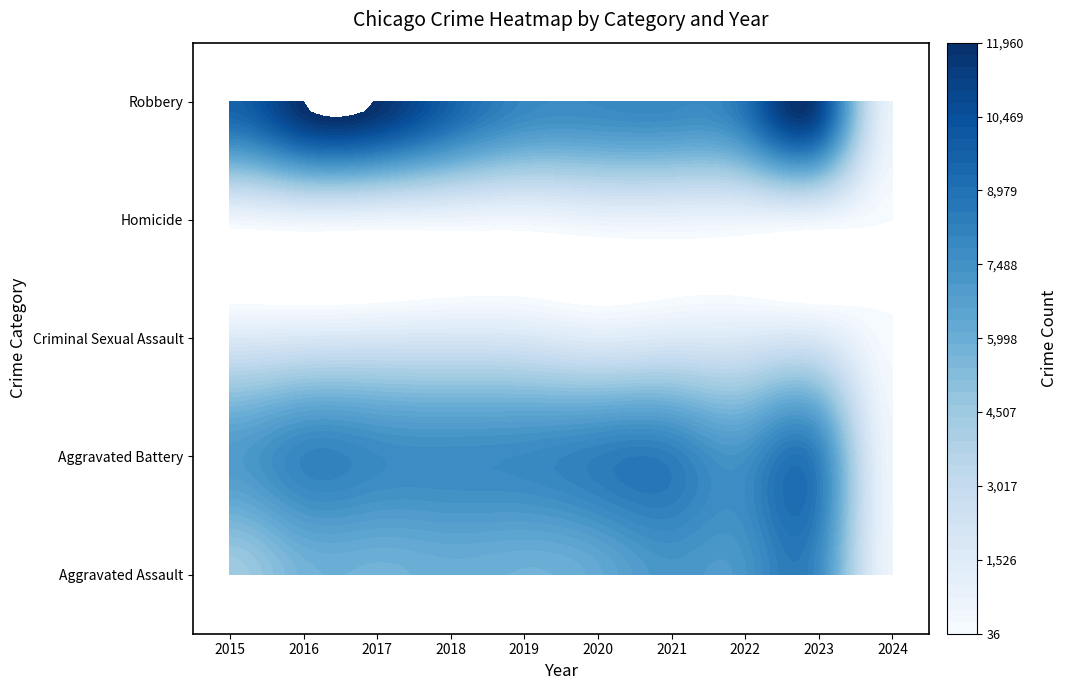

What is the difference between the Aggravated Battery values at 2020 and 2022?

831